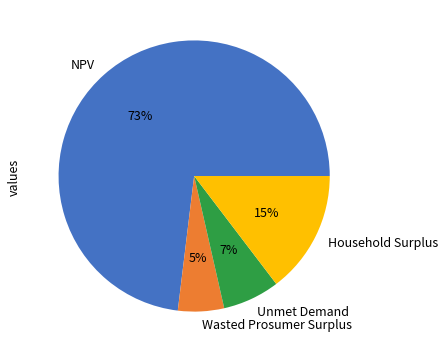

Do Unmet Demand and Wasted Prosumer Surplus together represent more than half of the pie?

No